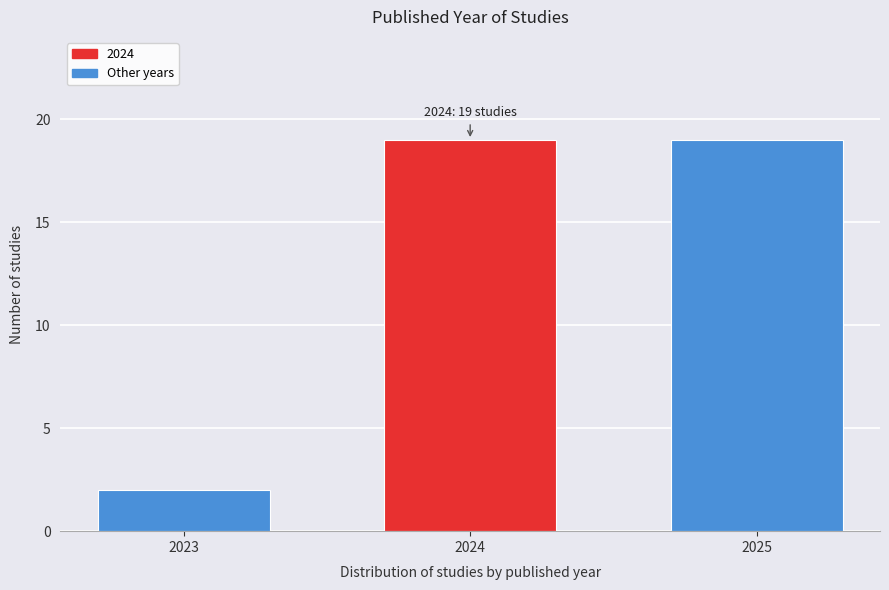

Reading left to right, what are all the values shown in this chart?

2	19	19